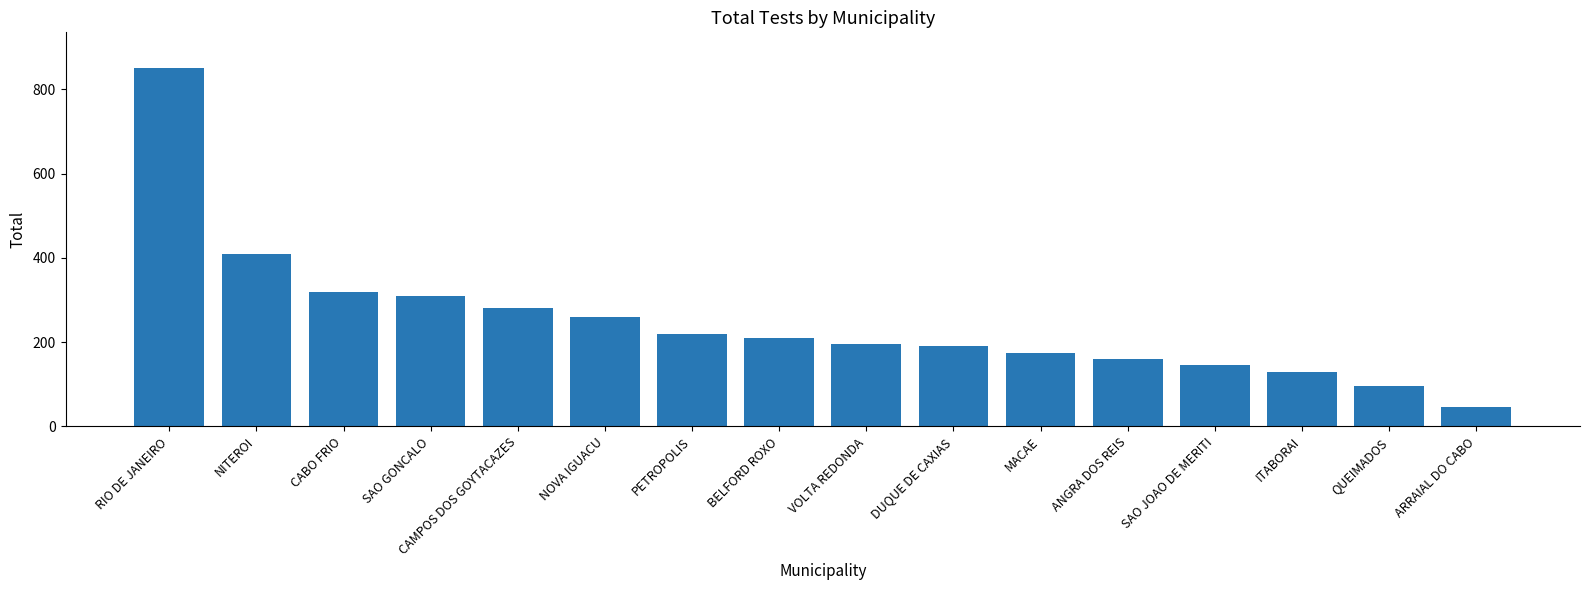

Is it true that the value at ARRAIAL DO CABO is 79?

False